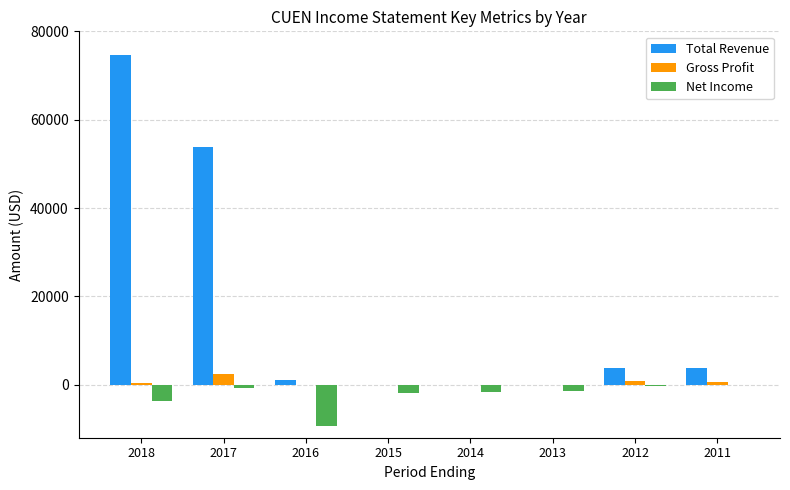

At which label is Total Revenue closest to 37350?

2017